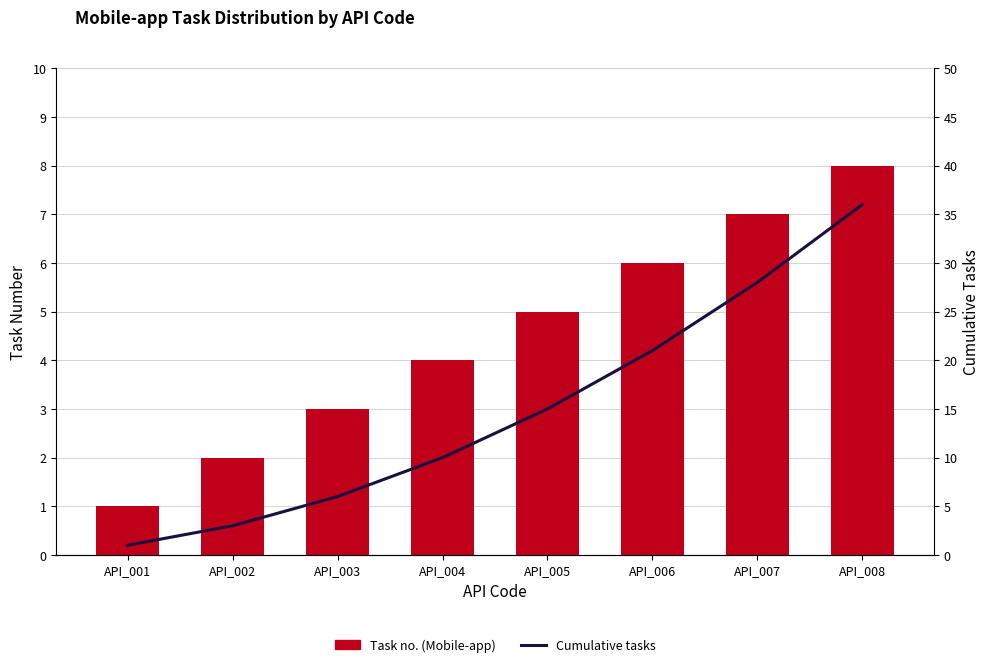

Is the value of Task no. (Mobile-app) at API_008 greater than the value of Cumulative tasks at API_003?

Yes